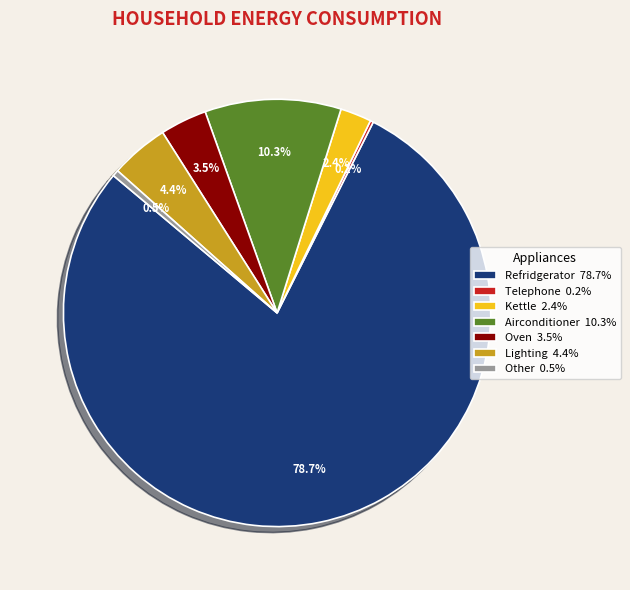

Is there a majority slice in this chart?

Yes